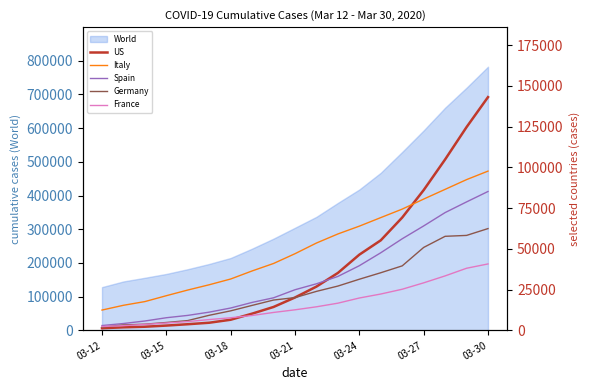

What is the average value of the US series?

39988